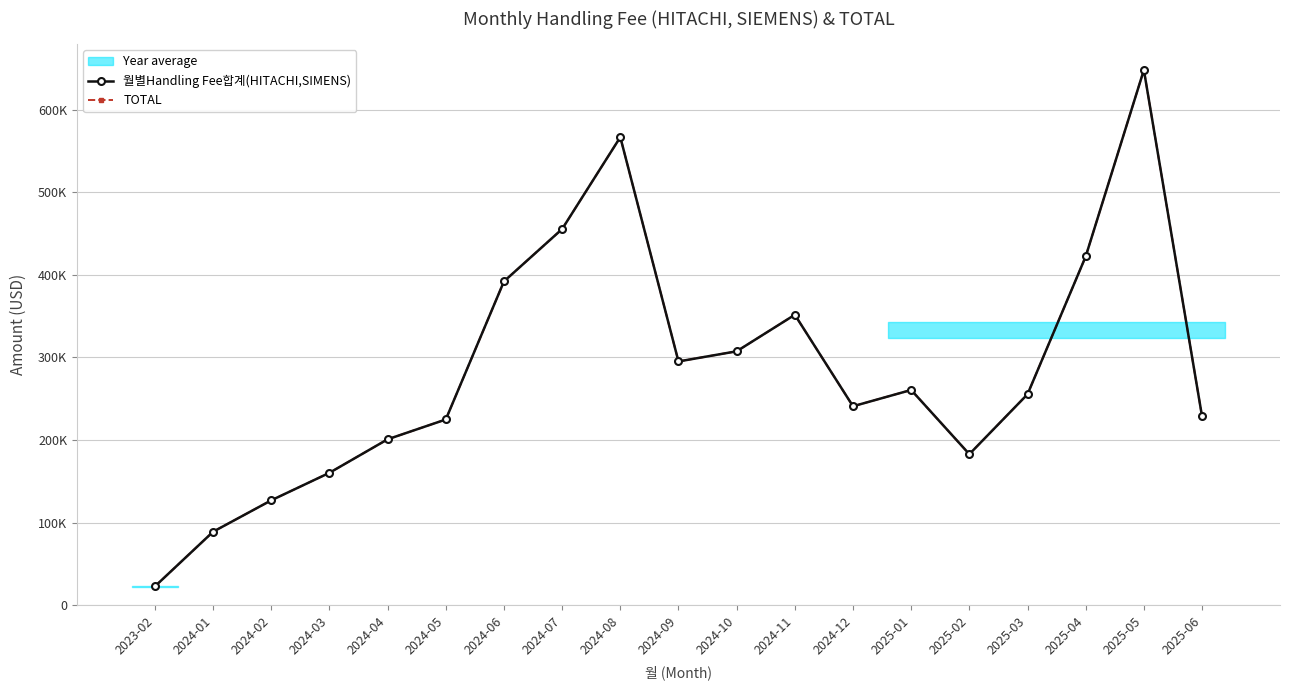

Reading right to left, transcribe all the data shown in this chart.

월별Handling Fee합계(HITACHI,SIMENS): 228501.1	648039.7	422225.6	255372.8	182815.4	260560.2	240834.1	351634.3	307378.8	295098.0	566701.6	455439.0	392033.2	224804.9	200828.9	160249.3	126929.9	88889.0	22712.3
TOTAL: 228501.1	648039.7	422225.6	255372.8	182815.4	260560.2	240834.1	351634.3	307378.8	295098.0	566701.6	455439.0	392033.2	224804.9	200828.9	160249.3	126929.9	88889.0	22712.3